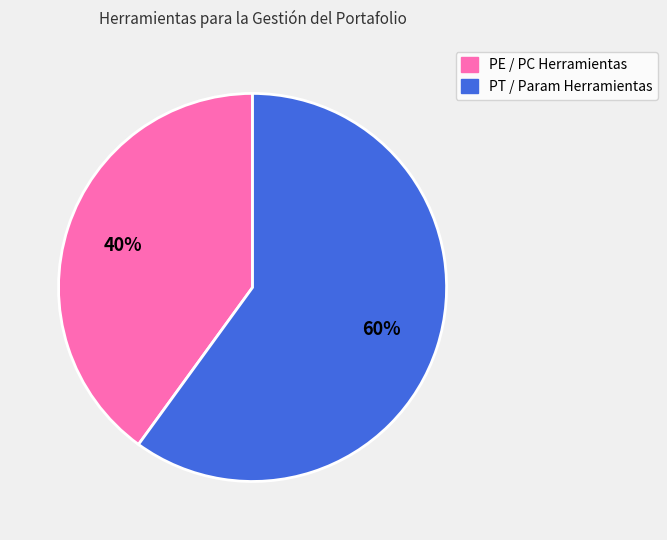

Does any single category account for the majority?

Yes